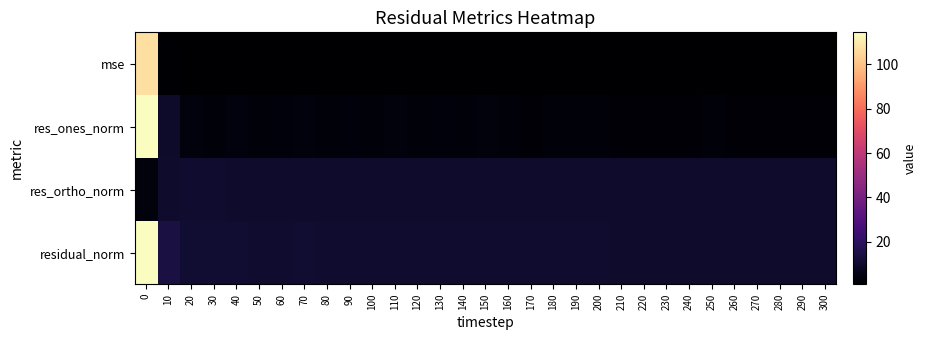

Count the number of data series in this chart.

4